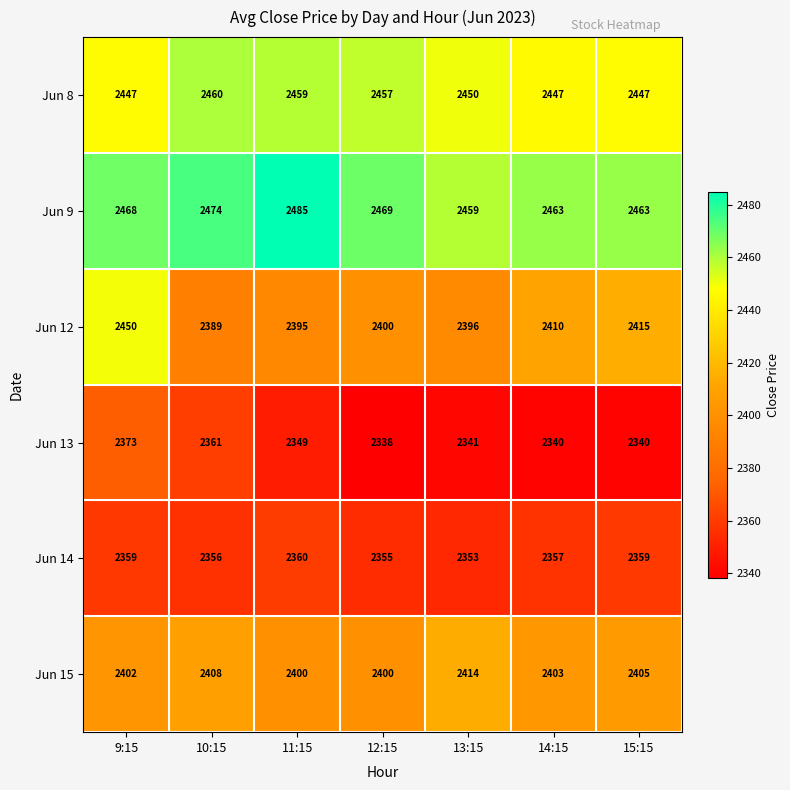

What is the total value across all series at 10:15?

14448